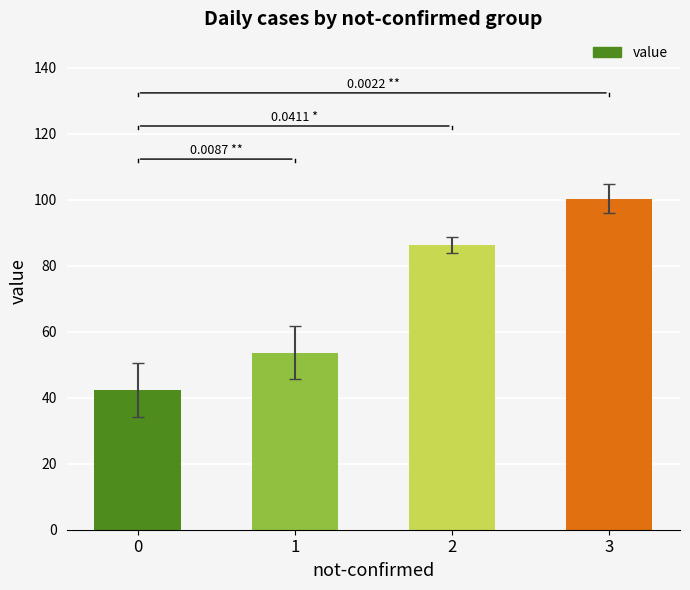

Reading left to right, extract all data points from this chart.

42.4	53.7	86.3	100.3